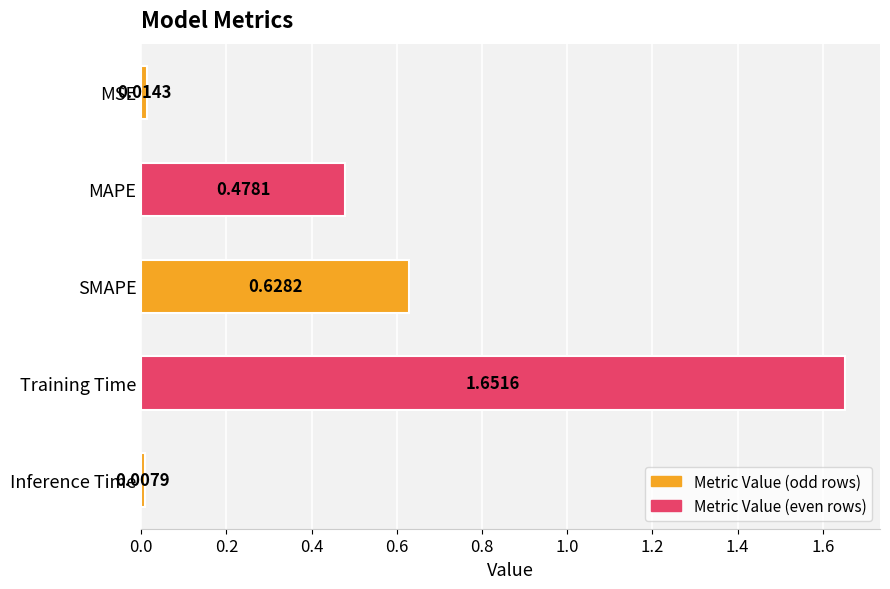

What is the difference between the values at MAPE and Training Time?

1.2